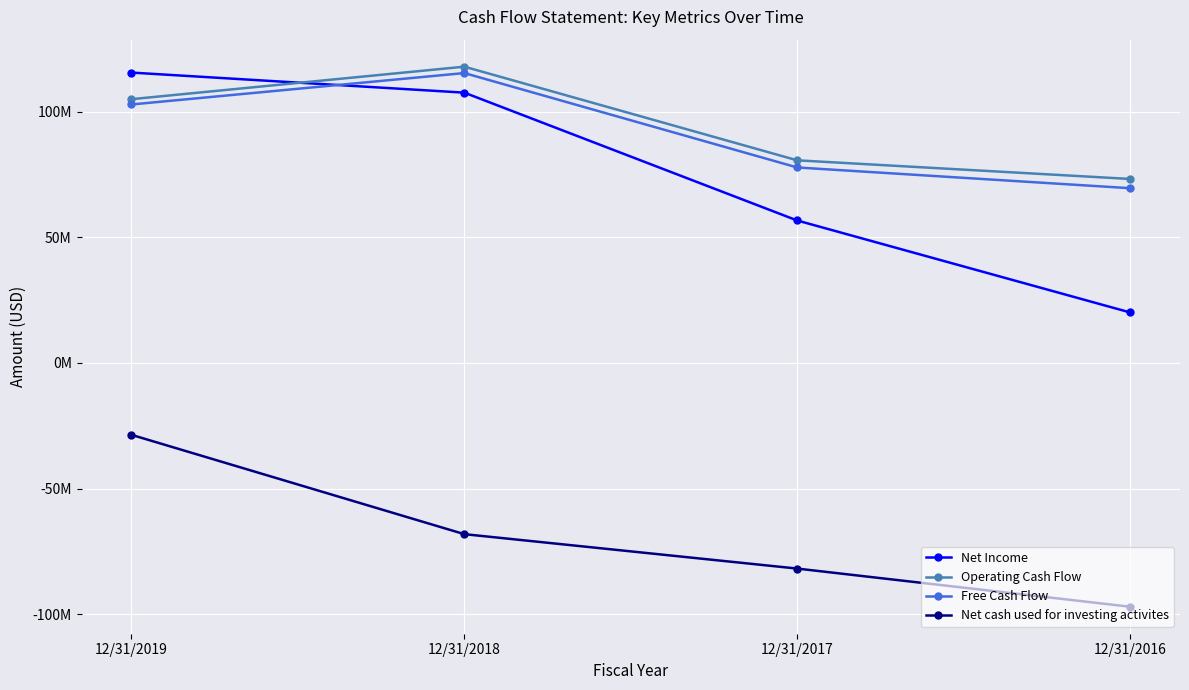

Rank the series by their maximum value, from lowest to highest.

Net cash used for investing activites, Free Cash Flow, Net Income, Operating Cash Flow